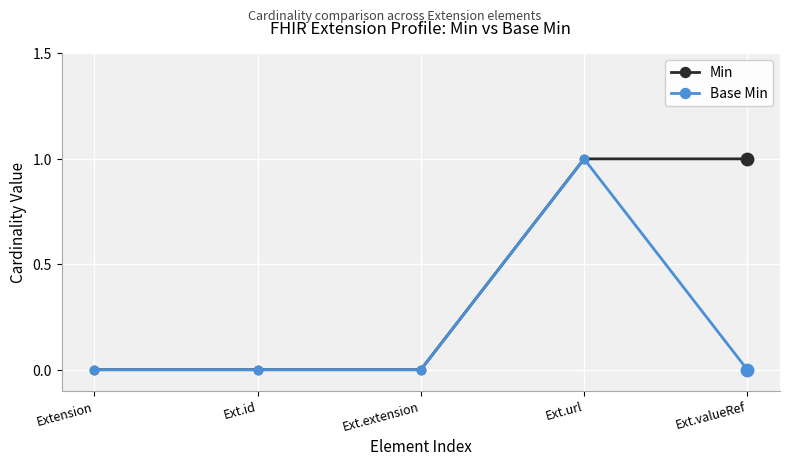

Which category has the highest value in the Base Min series?

Ext.url